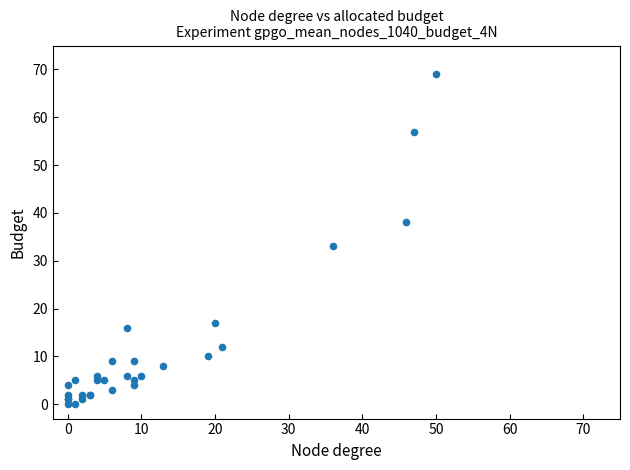

What Y value in the scatter plot is closest to 34?

33